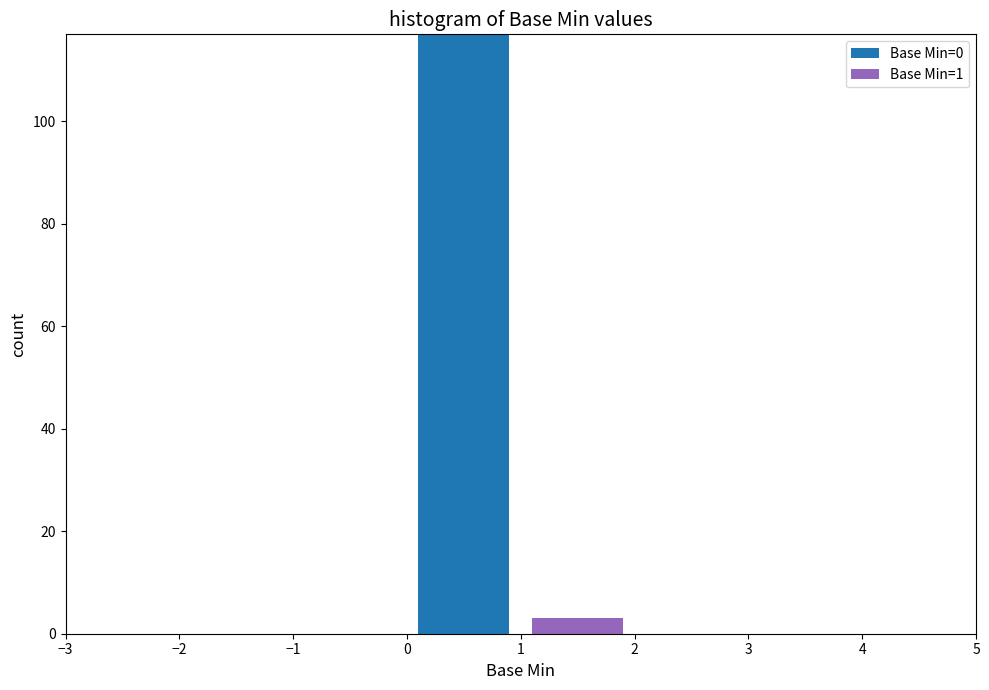

Which range on the x-axis has the tallest stacked bar (by total height)?

0 to 1